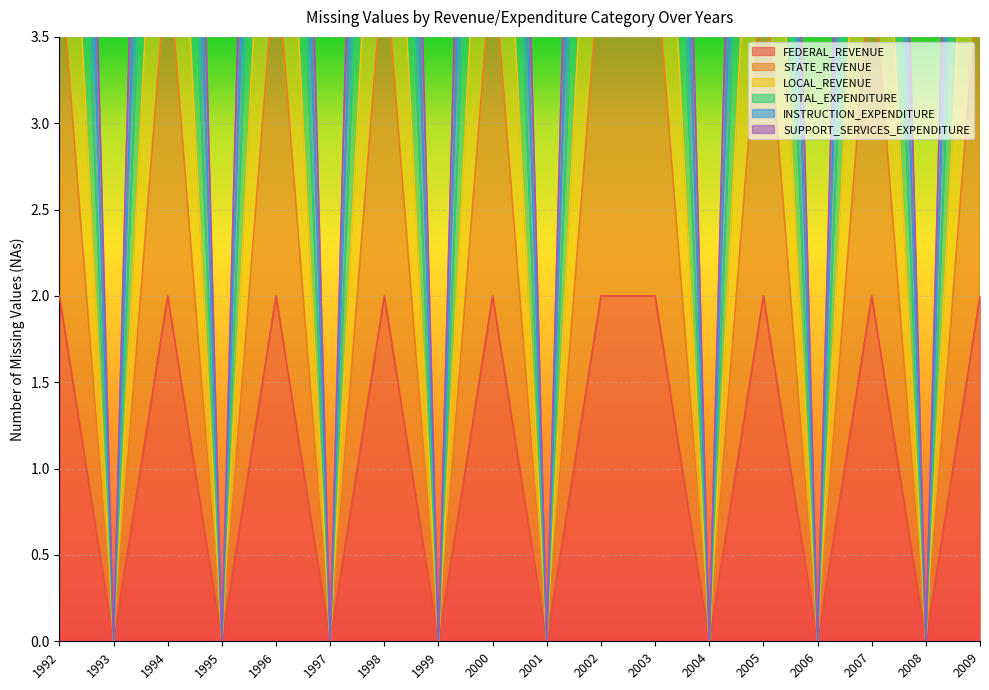

Which series has the widest spread of values?

SUPPORT_SERVICES_EXPENDITURE